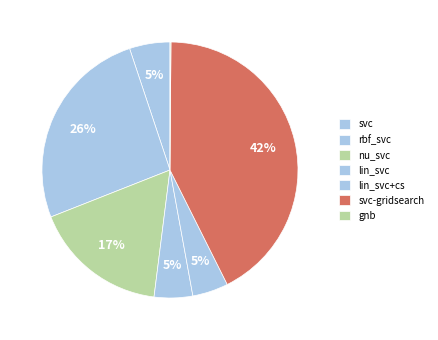

To the nearest percent, what is the difference between the svc-gridsearch and svc slice percentages?

37%